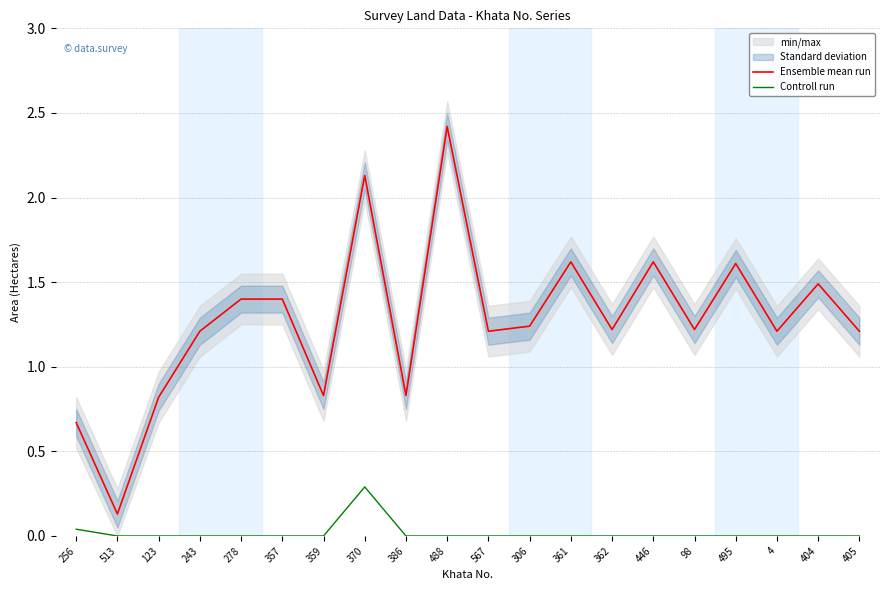

The value of Controll run at 243 is 0.0. True or false?

True